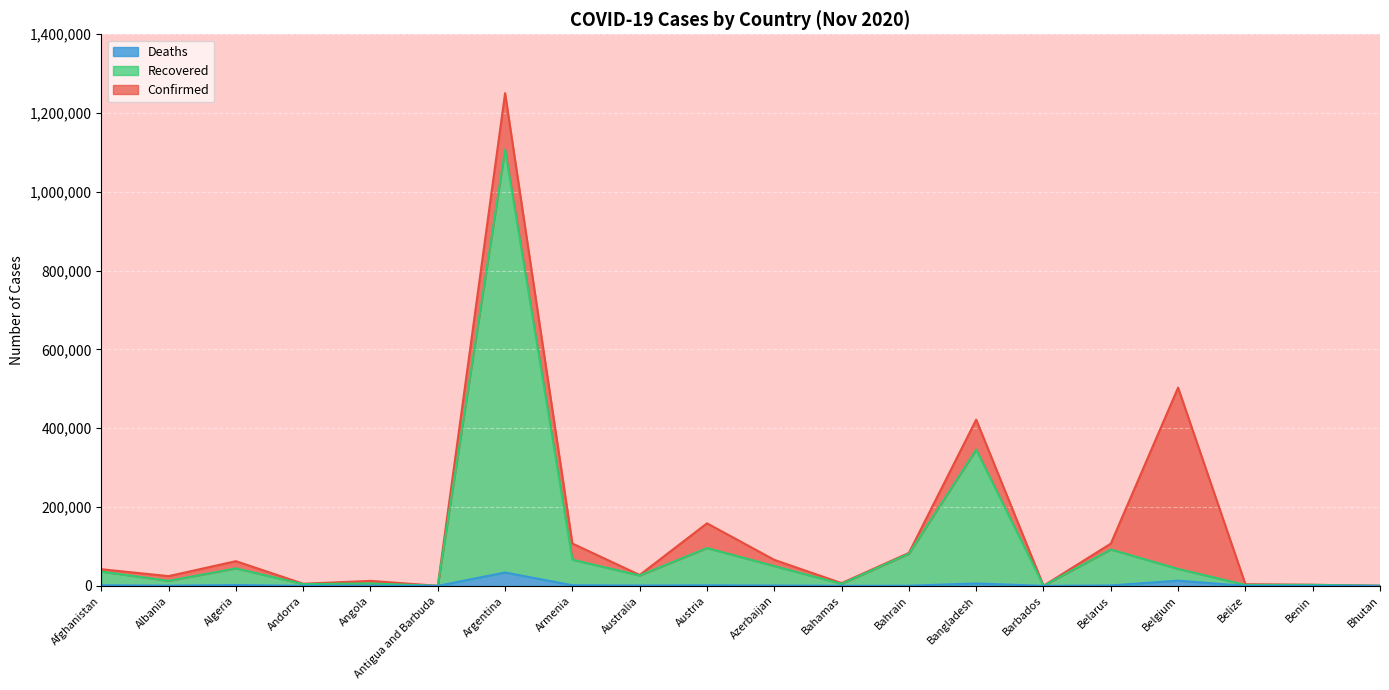

Rank the series by their average value, from lowest to highest.

Deaths, Recovered, Confirmed